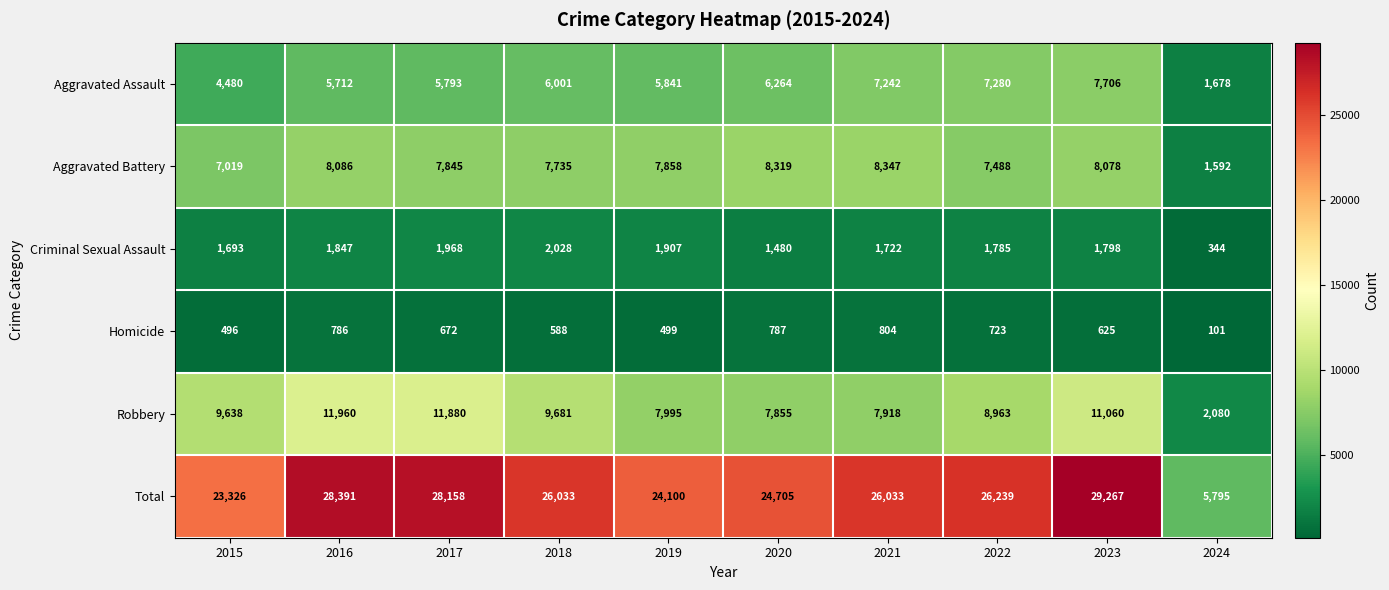

What is the total value across all series at 2020?

49410